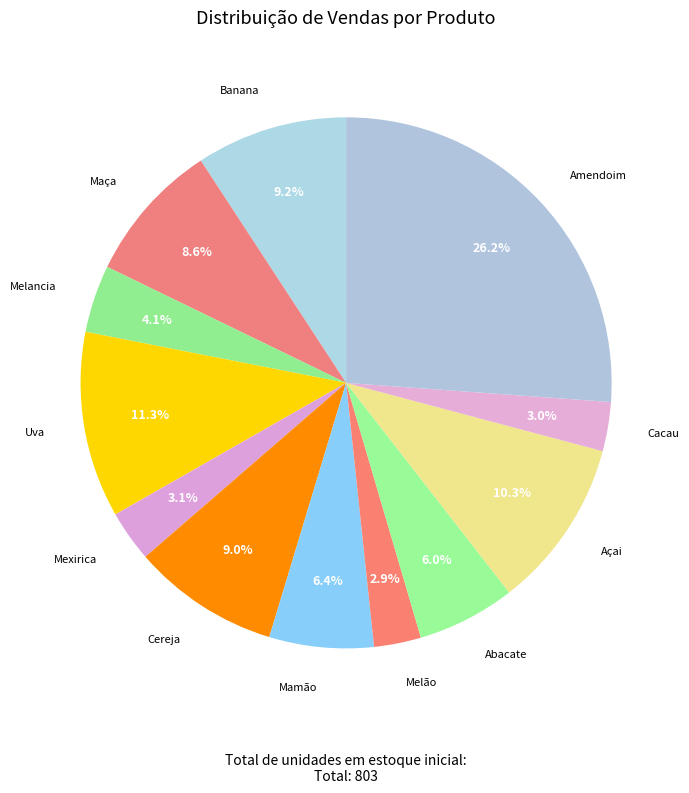

What is the largest slice in the pie chart?

Amendoim